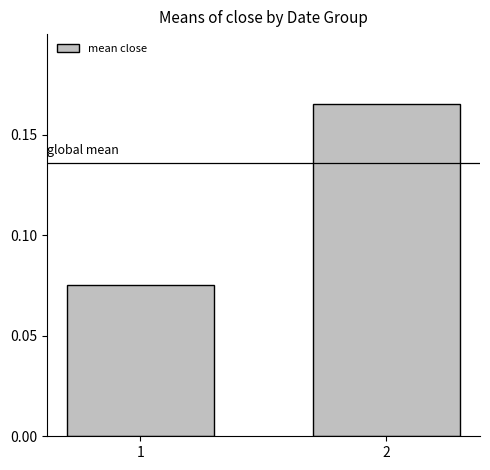

Is it true that the value at 2 is 0.3?

False